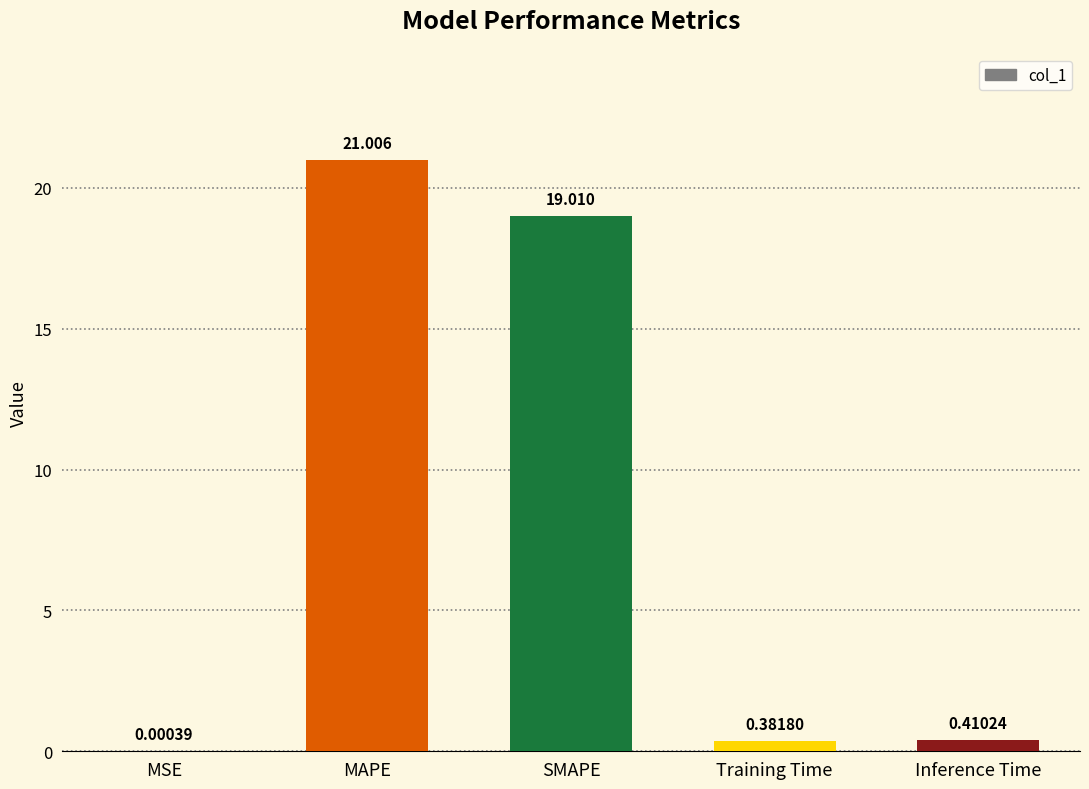

At which category does the chart reach its peak across all series?

MAPE